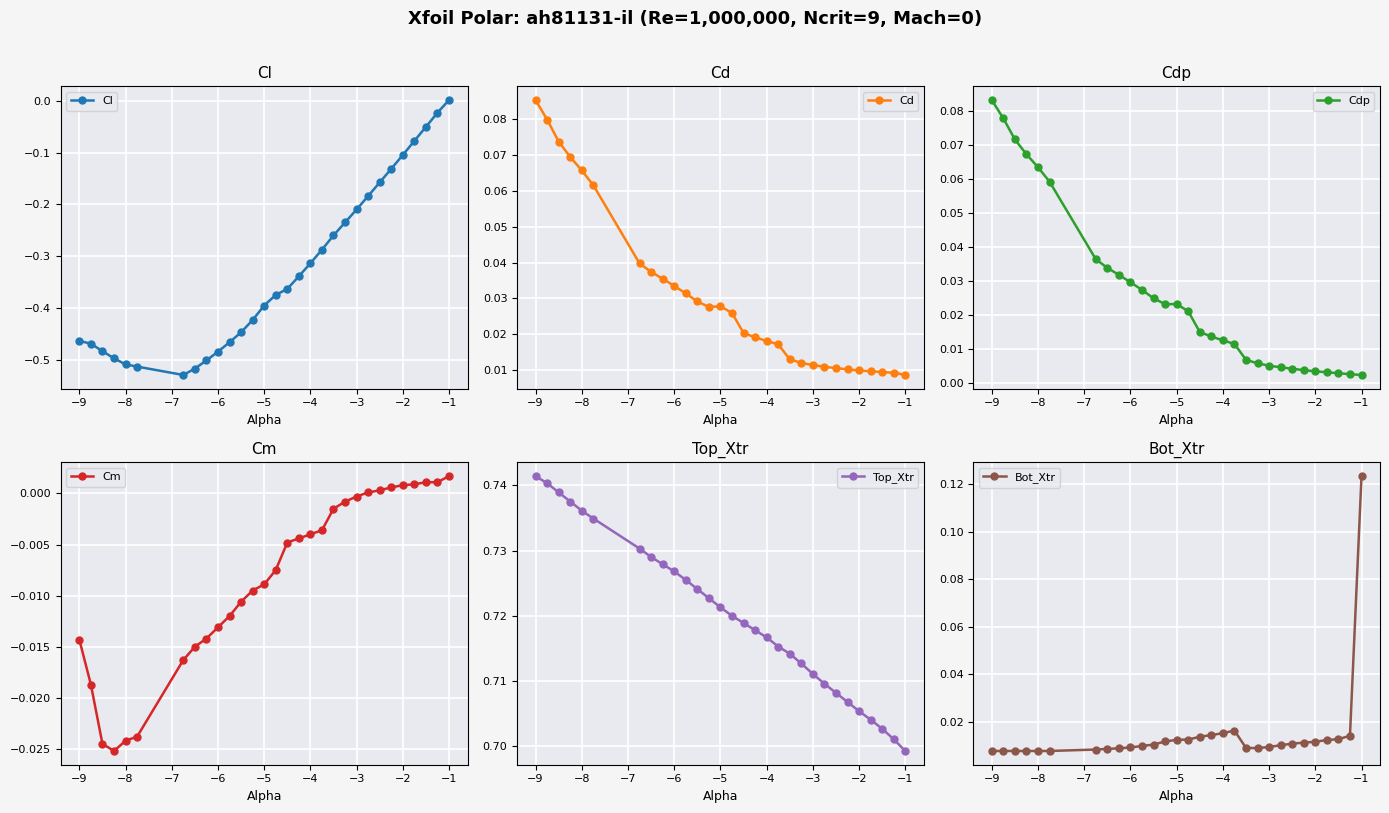

Which series has the widest spread of values?

Cl